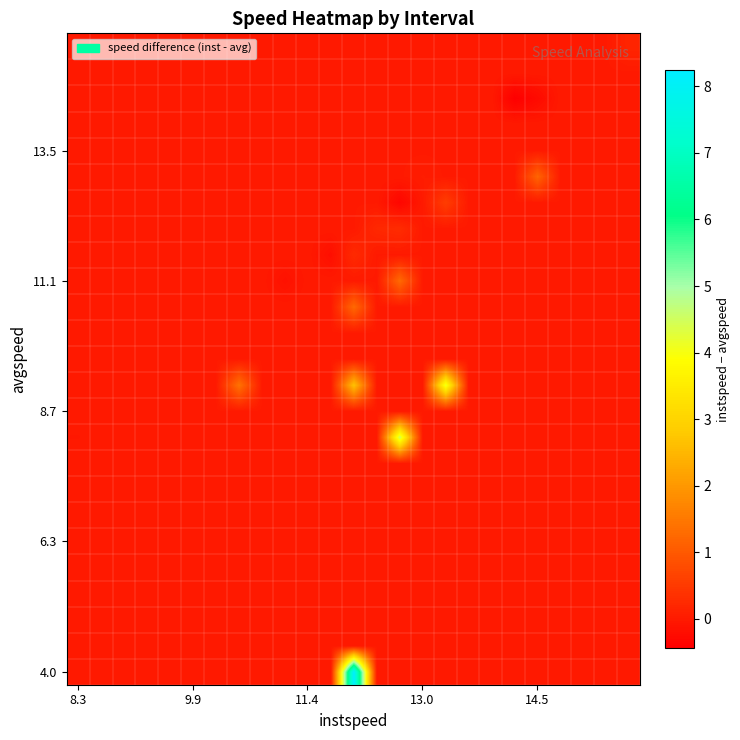

What is the greatest value displayed?

8.2